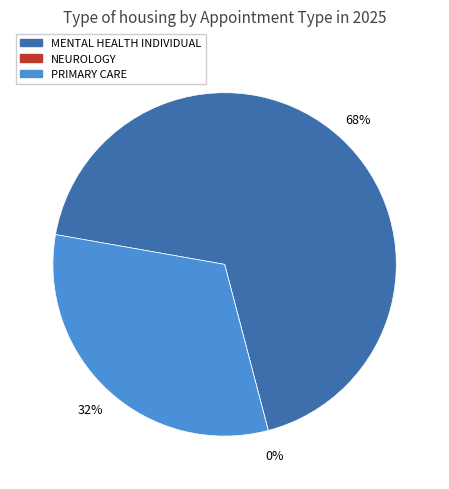

Count the number of slices in the pie.

3